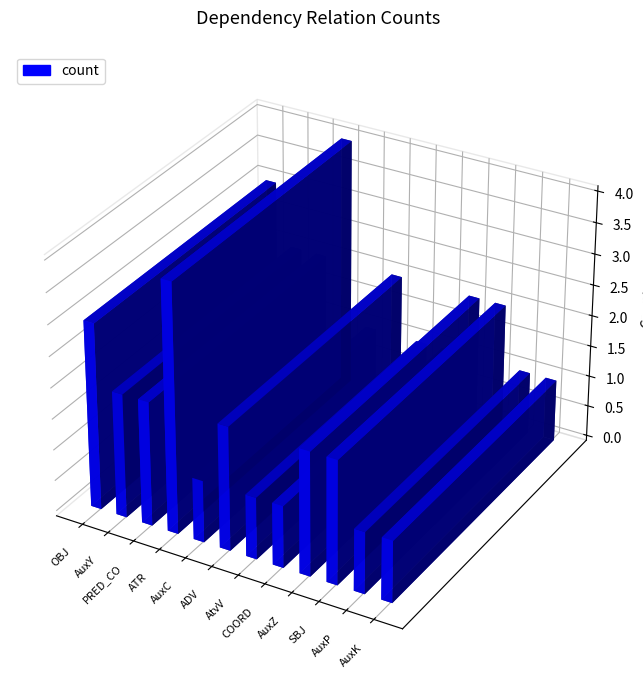

Which has a higher value, AuxC or ADV?

ADV